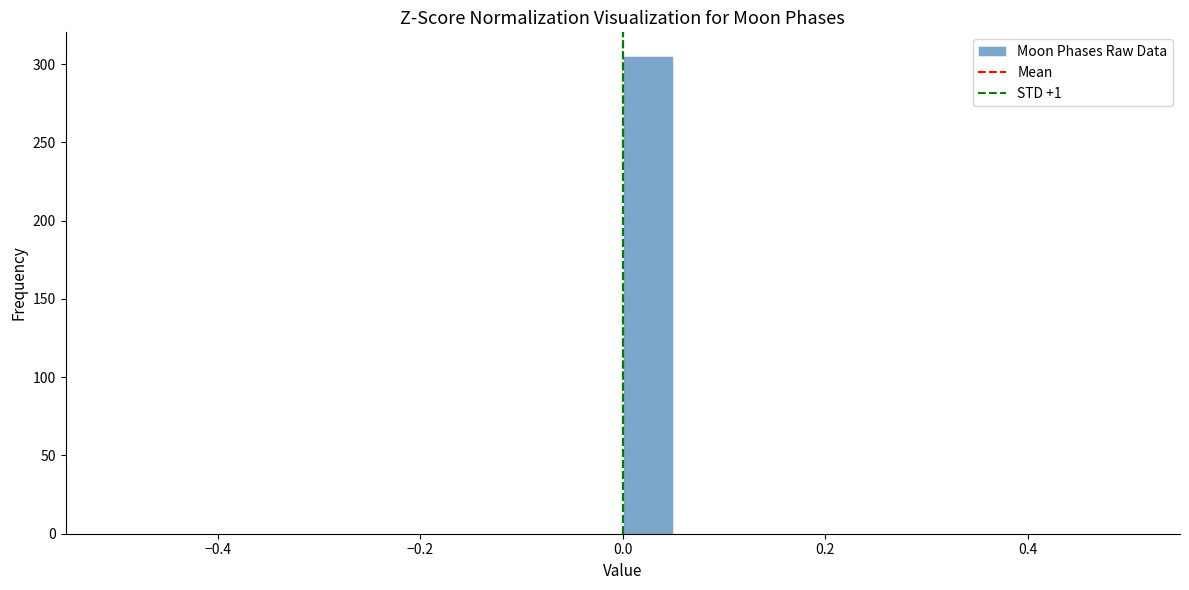

Read against the x-axis, roughly where is the centre of the tallest bar?

0.02